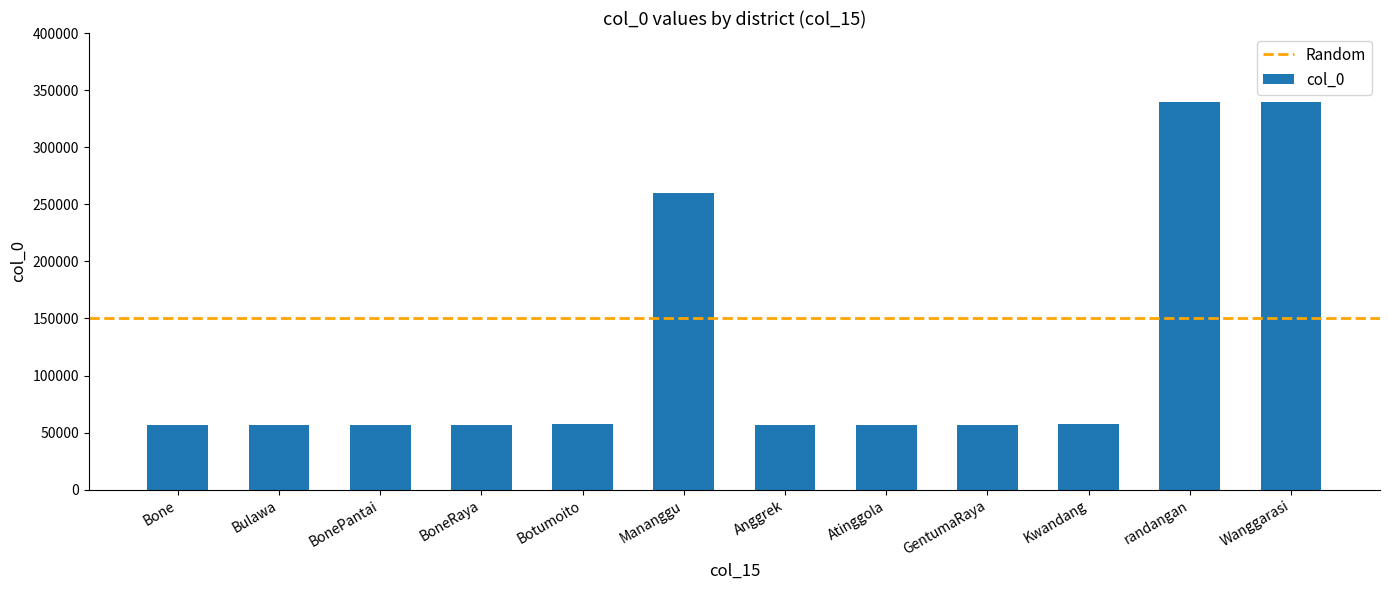

What is the minimum value shown in the chart?

56929